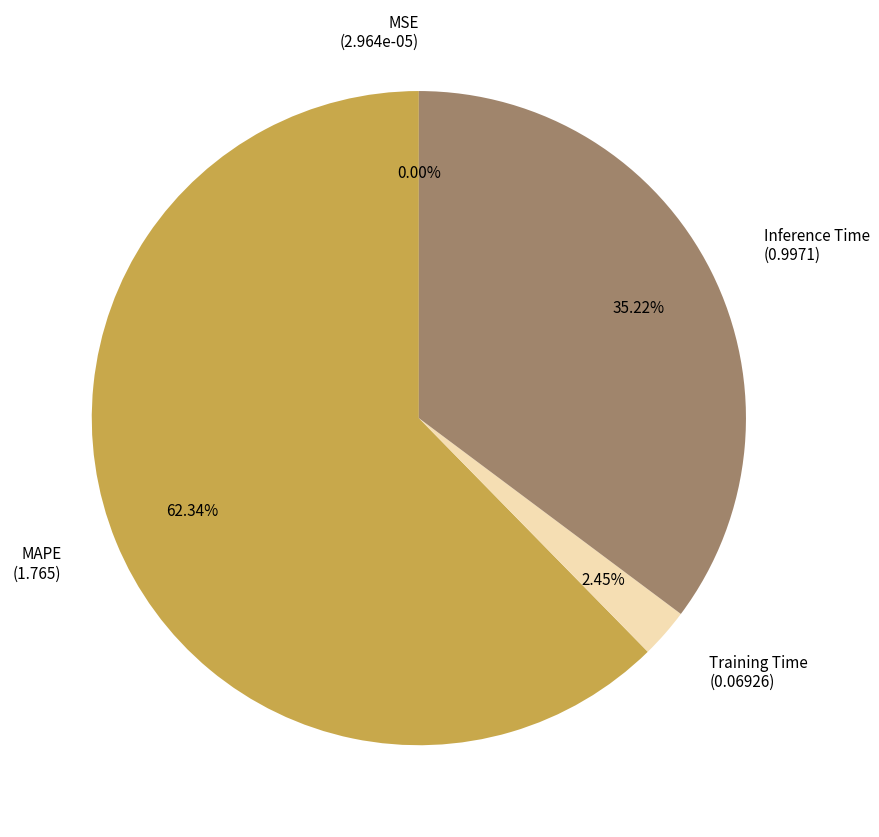

Is the sum of MAPE (1.765) and Inference Time (0.9971) greater than half?

Yes